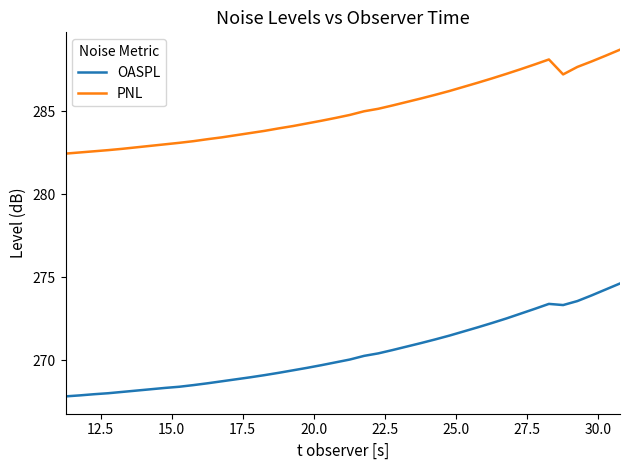

List the series in order of their overall mean, highest first.

PNL, OASPL